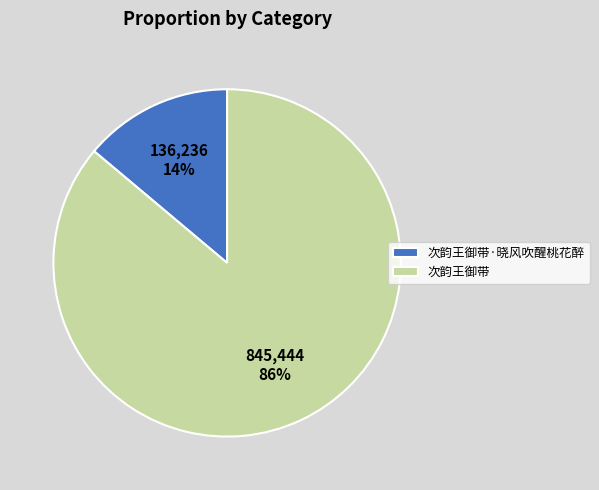

What percentage is the 次韵王御带·晓风吹醒桃花醉 slice, to the nearest percent?

14%